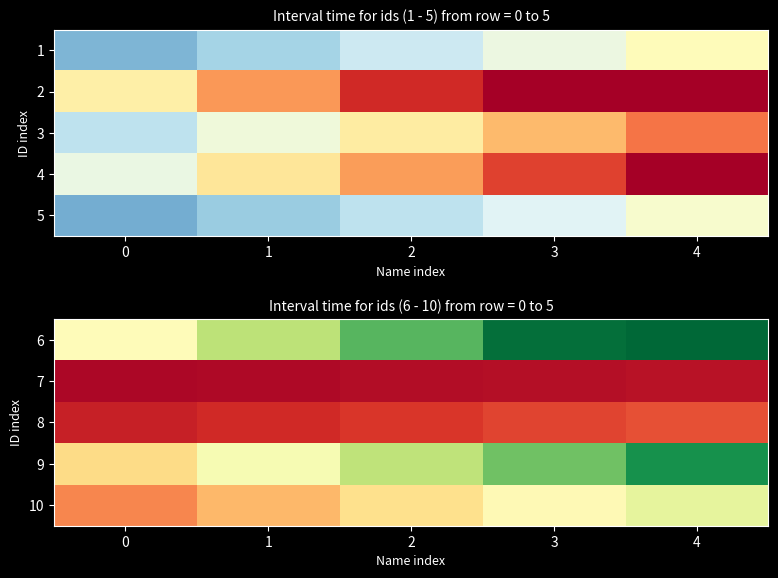

The 8 series shows 10682.1 at 0. True or false?

False